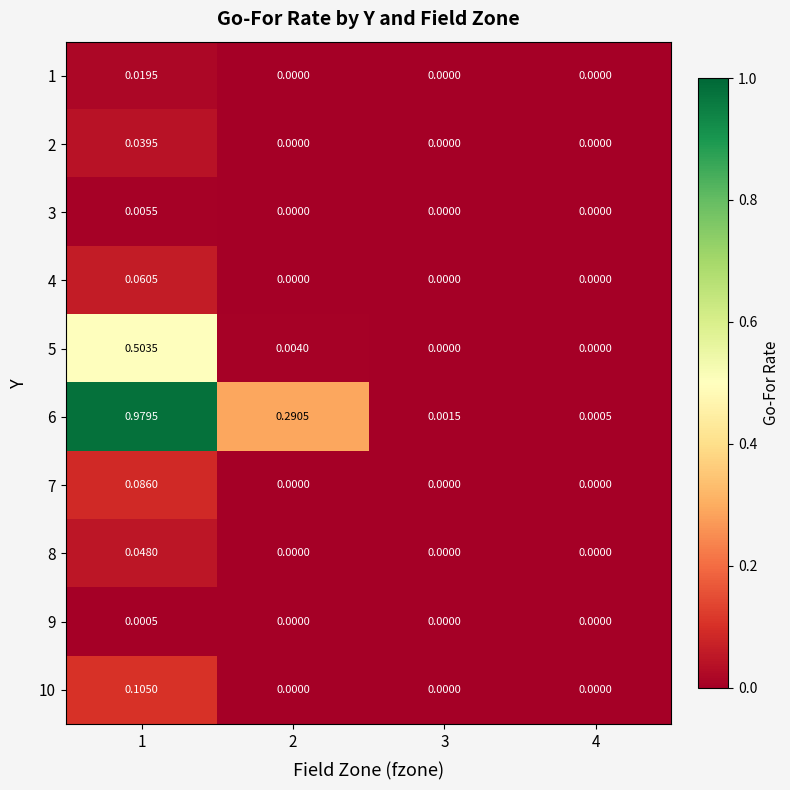

How many categories are shown in the chart?

4